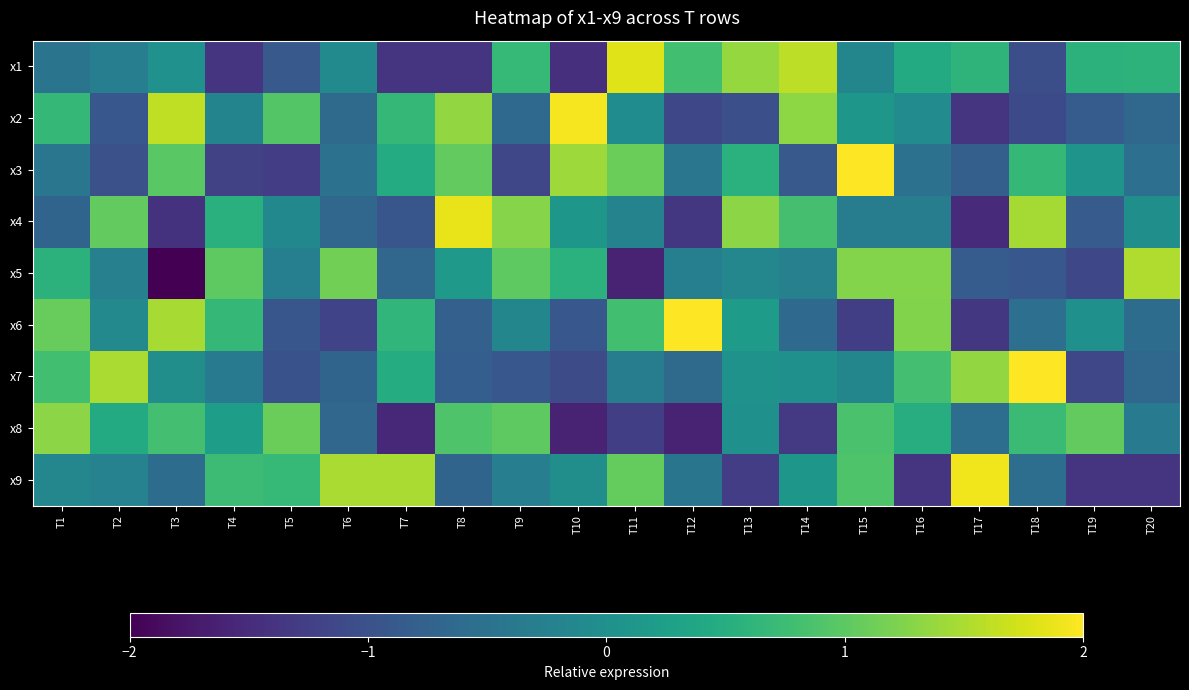

Reading left to right, what are all the values shown in this chart?

x1: T1=-0.5	T2=-0.3	T3=0.0	T4=-1.4	T5=-0.9	T6=-0.1	T7=-1.4	T8=-1.4	T9=0.7	T10=-1.4	T11=1.8	T12=0.8	T13=1.4	T14=1.6	T15=-0.2	T16=0.4	T17=0.6	T18=-1.0	T19=0.6	T20=0.6
x2: T1=0.7	T2=-0.9	T3=1.6	T4=-0.2	T5=0.9	T6=-0.6	T7=0.7	T8=1.3	T9=-0.6	T10=1.9	T11=-0.0	T12=-1.1	T13=-1.0	T14=1.3	T15=0.1	T16=-0.1	T17=-1.4	T18=-1.1	T19=-0.8	T20=-0.6
x3: T1=-0.4	T2=-1.0	T3=1.0	T4=-1.2	T5=-1.3	T6=-0.5	T7=0.5	T8=1.0	T9=-1.1	T10=1.4	T11=1.1	T12=-0.4	T13=0.6	T14=-0.9	T15=2.4	T16=-0.5	T17=-0.8	T18=0.7	T19=0.1	T20=-0.5
x4: T1=-0.7	T2=1.0	T3=-1.4	T4=0.5	T5=-0.1	T6=-0.7	T7=-0.9	T8=1.9	T9=1.3	T10=0.1	T11=-0.2	T12=-1.4	T13=1.3	T14=0.8	T15=-0.3	T16=-0.3	T17=-1.5	T18=1.5	T19=-0.8	T20=-0.0
x5: T1=0.6	T2=-0.3	T3=-2.1	T4=1.0	T5=-0.3	T6=1.1	T7=-0.7	T8=0.1	T9=1.0	T10=0.5	T11=-1.6	T12=-0.3	T13=-0.2	T14=-0.3	T15=1.3	T16=1.3	T17=-0.8	T18=-0.9	T19=-1.1	T20=1.5
x6: T1=1.1	T2=-0.1	T3=1.5	T4=0.7	T5=-0.9	T6=-1.2	T7=0.6	T8=-0.8	T9=-0.2	T10=-0.9	T11=0.8	T12=2.3	T13=0.2	T14=-0.6	T15=-1.3	T16=1.2	T17=-1.3	T18=-0.5	T19=0.0	T20=-0.6
x7: T1=0.8	T2=1.5	T3=-0.0	T4=-0.4	T5=-1.0	T6=-0.7	T7=0.5	T8=-0.8	T9=-0.9	T10=-1.1	T11=-0.3	T12=-0.6	T13=0.1	T14=0.0	T15=-0.2	T16=0.8	T17=1.4	T18=2.8	T19=-1.1	T20=-0.7
x8: T1=1.3	T2=0.4	T3=0.8	T4=0.2	T5=1.1	T6=-0.7	T7=-1.5	T8=0.9	T9=1.0	T10=-1.6	T11=-1.3	T12=-1.6	T13=0.0	T14=-1.3	T15=0.9	T16=0.5	T17=-0.5	T18=0.7	T19=1.0	T20=-0.4
x9: T1=-0.1	T2=-0.2	T3=-0.6	T4=0.7	T5=0.7	T6=1.5	T7=1.5	T8=-0.7	T9=-0.3	T10=-0.0	T11=1.1	T12=-0.4	T13=-1.3	T14=0.1	T15=0.9	T16=-1.4	T17=1.9	T18=-0.5	T19=-1.4	T20=-1.4